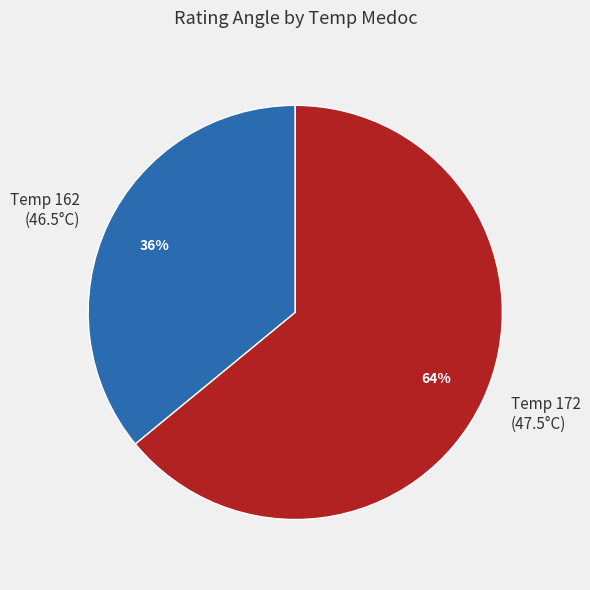

What is the ratio of the value at Temp 162 (46.5°C) to the value at Temp 172 (47.5°C)?

0.6